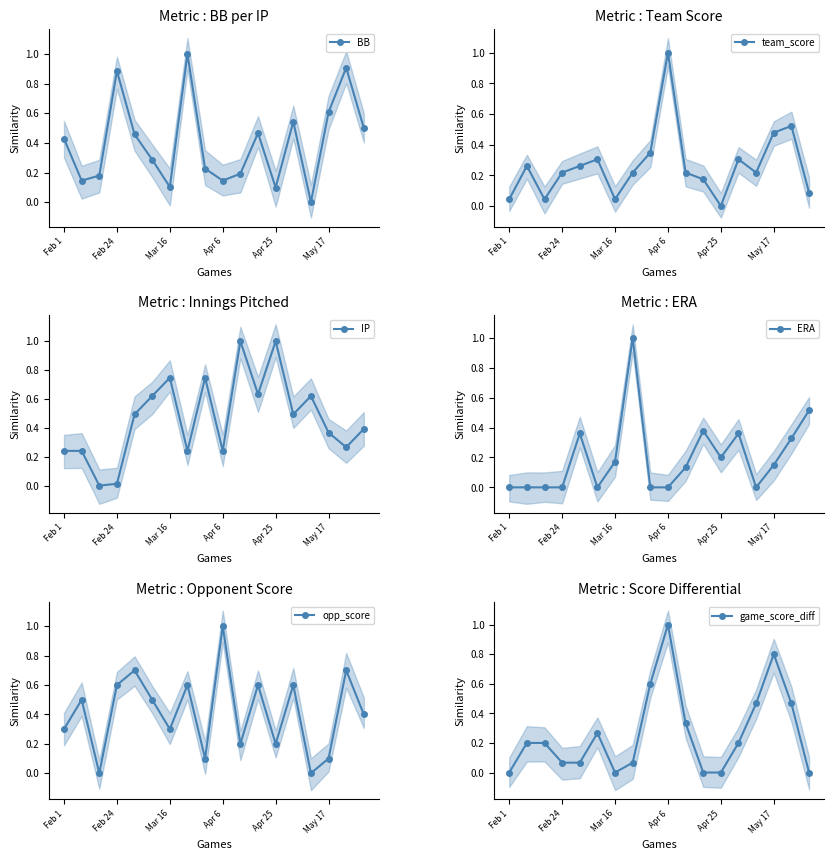

Which series has the largest total across all categories?

IP